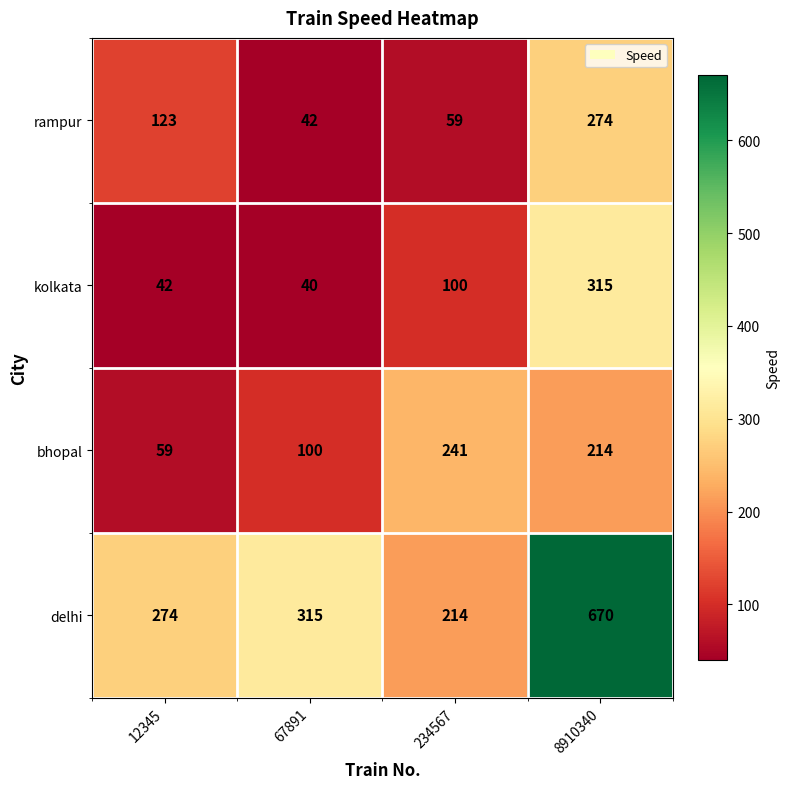

Rank the series by their maximum value, from lowest to highest.

bhopal, rampur, kolkata, delhi